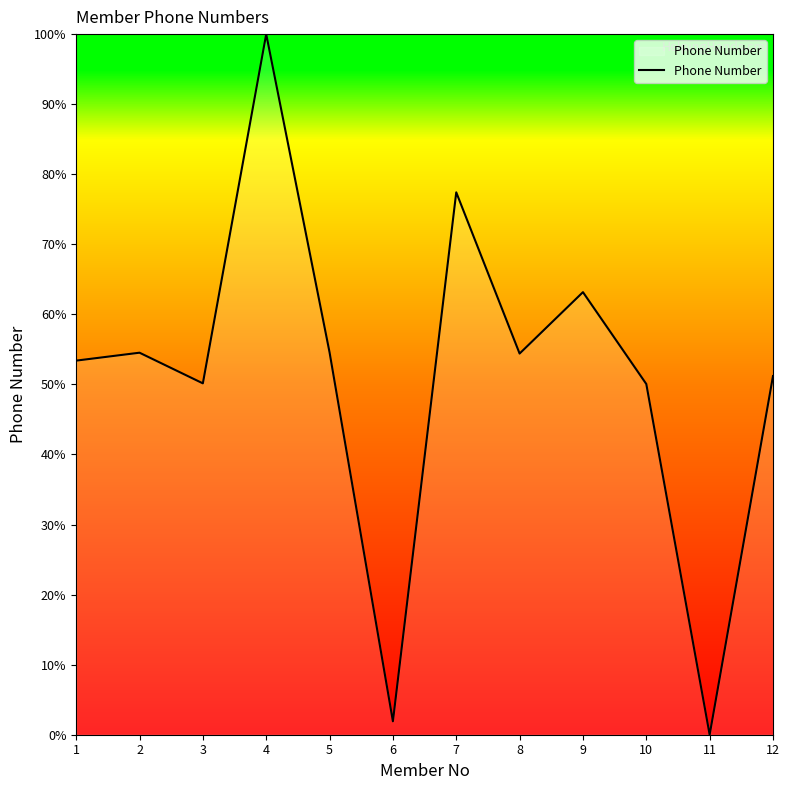

What is the difference between the maximum and minimum values?

100.0